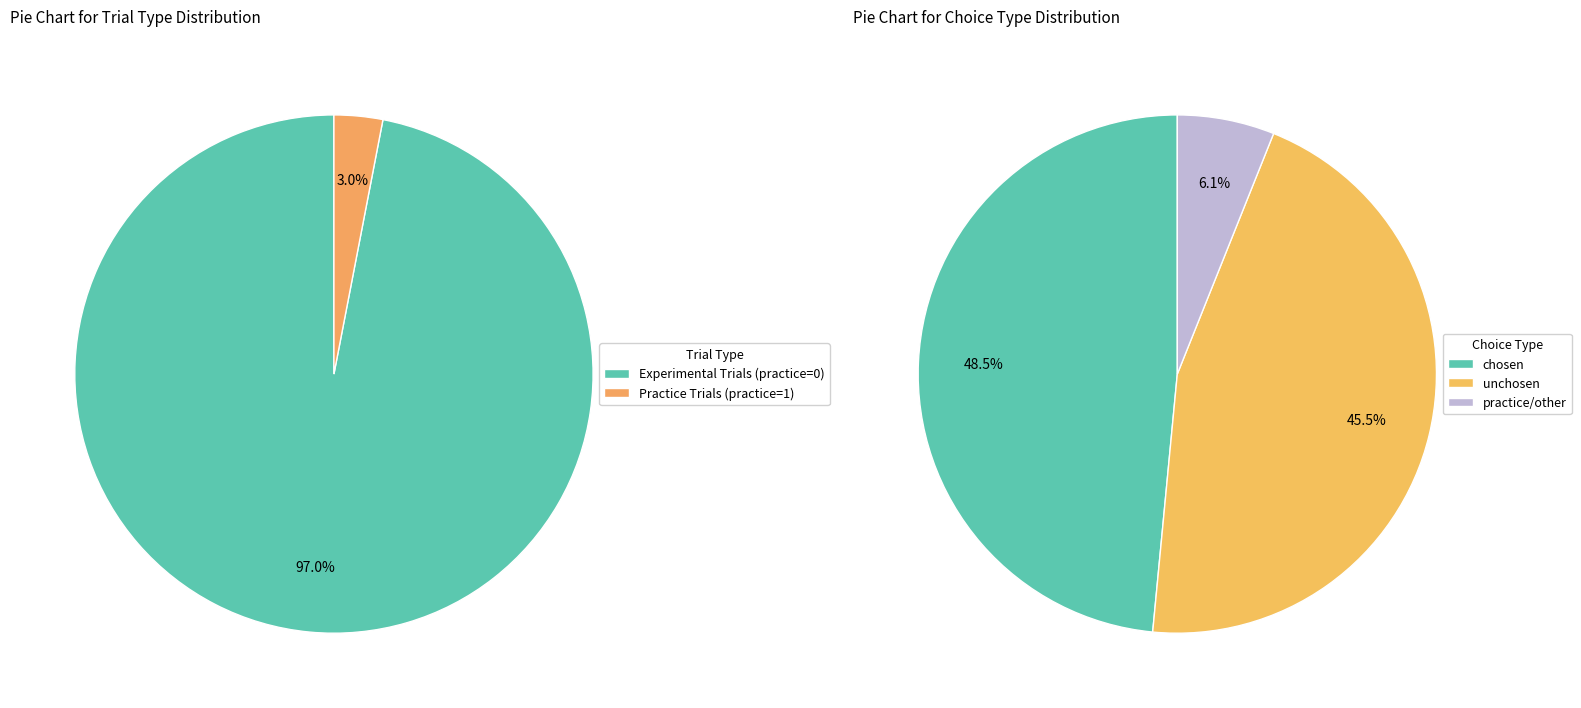

The practice slice represents 88% of the pie. True or false?

False